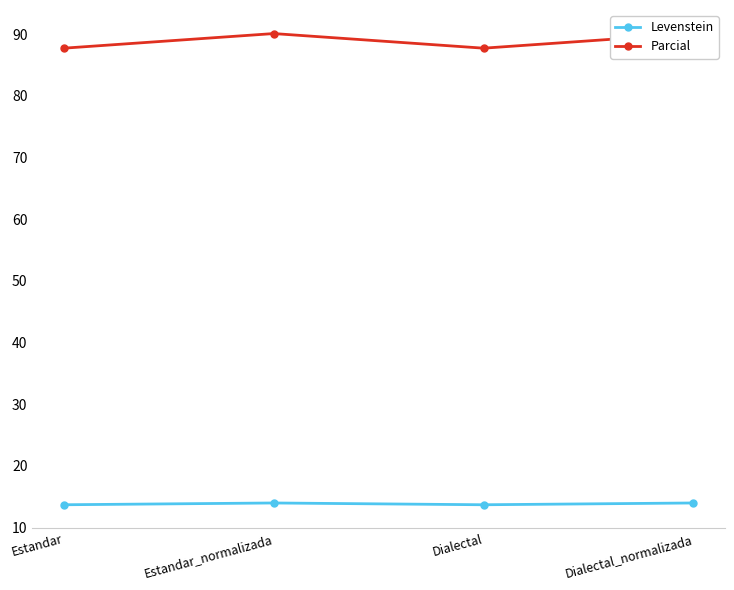

What is the label of the 3rd point from the right?

Estandar_normalizada